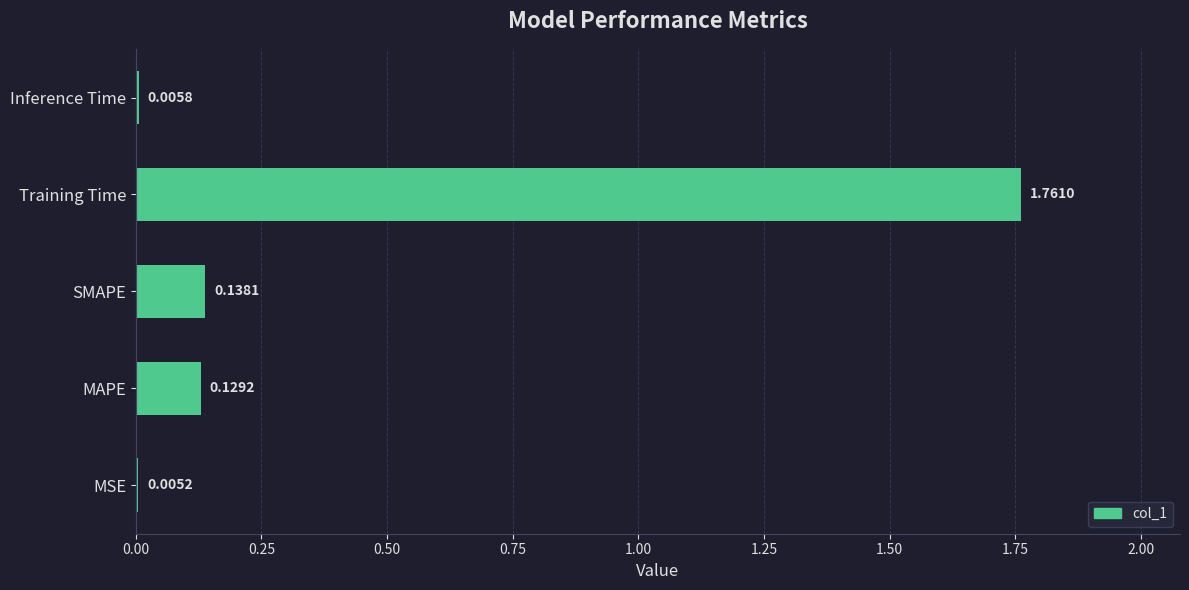

Where is the data nearest to the value 0?

MSE